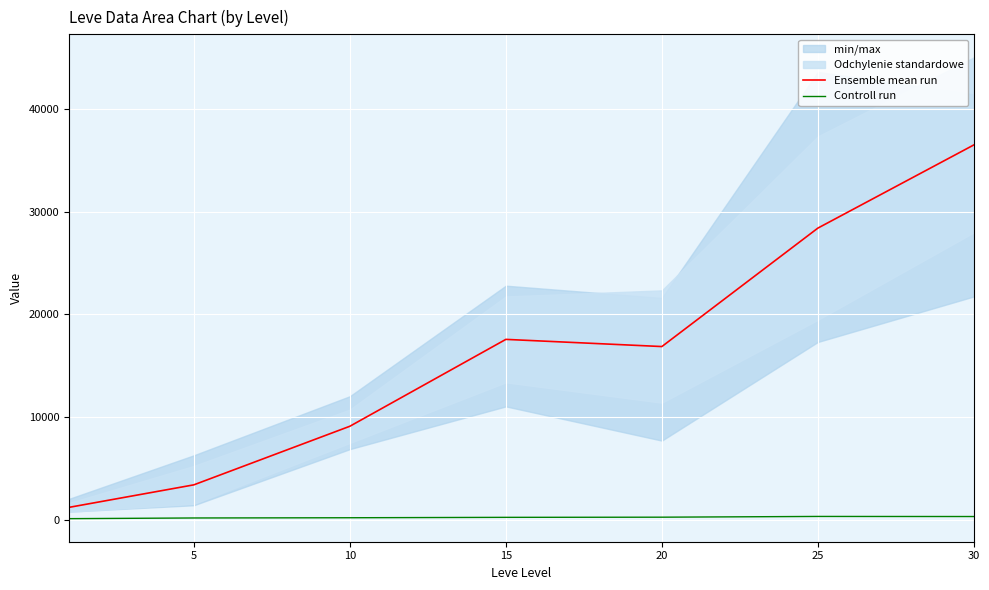

Which series has the widest spread of values?

Ensemble mean run